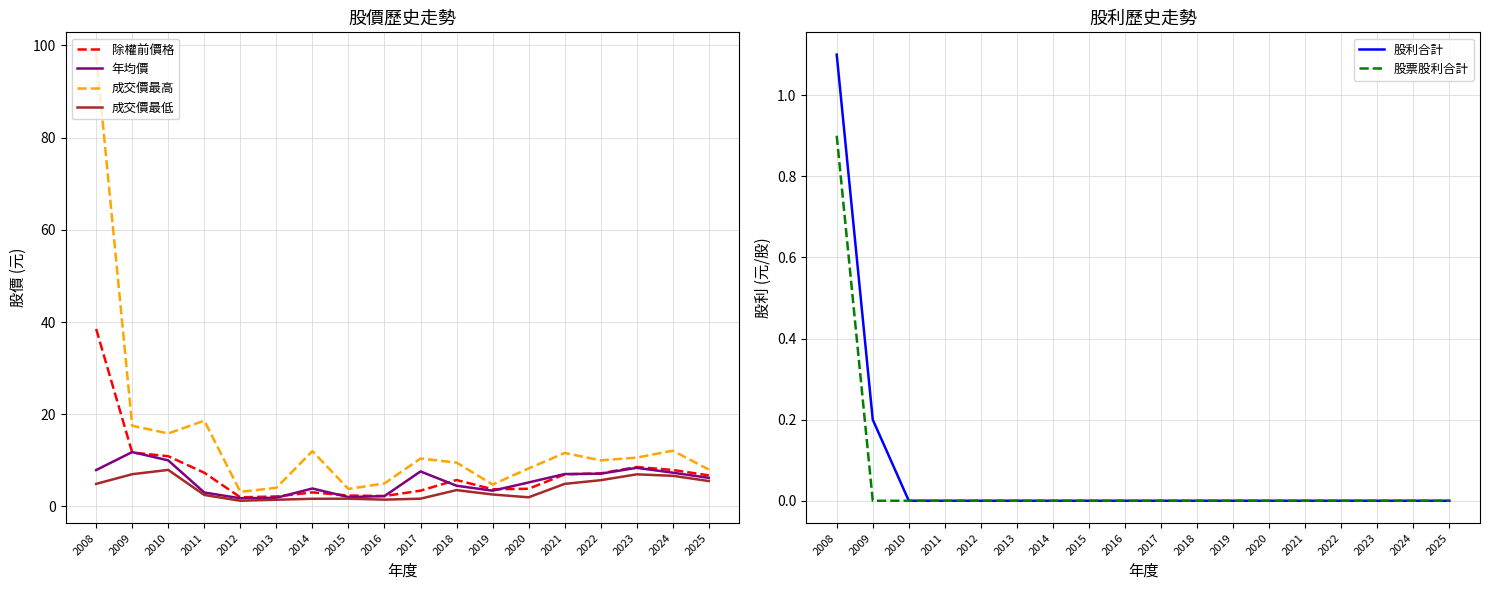

What is the spread (max minus min) of values at 2019?

4.8